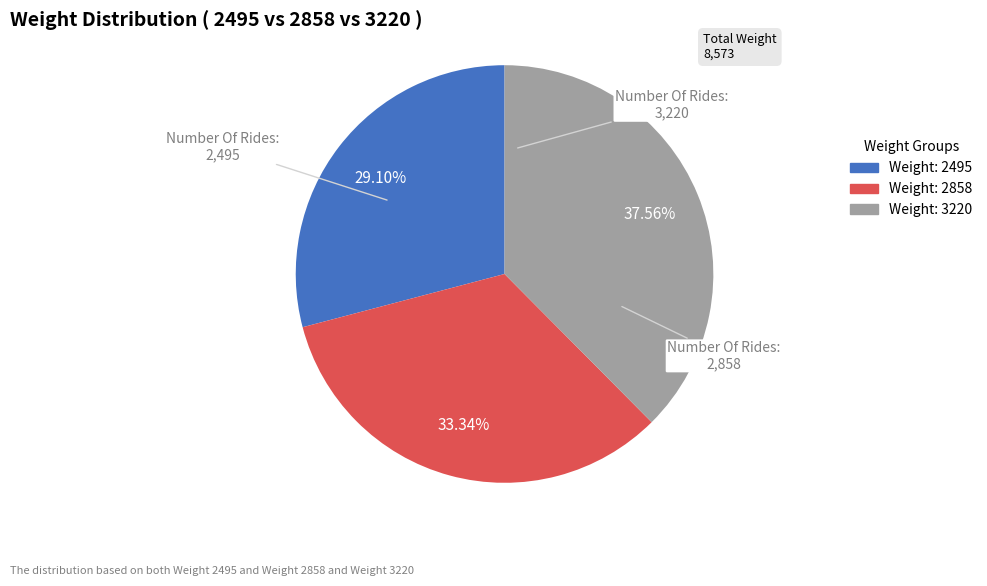

Is there any slice that represents more than half of the pie?

No